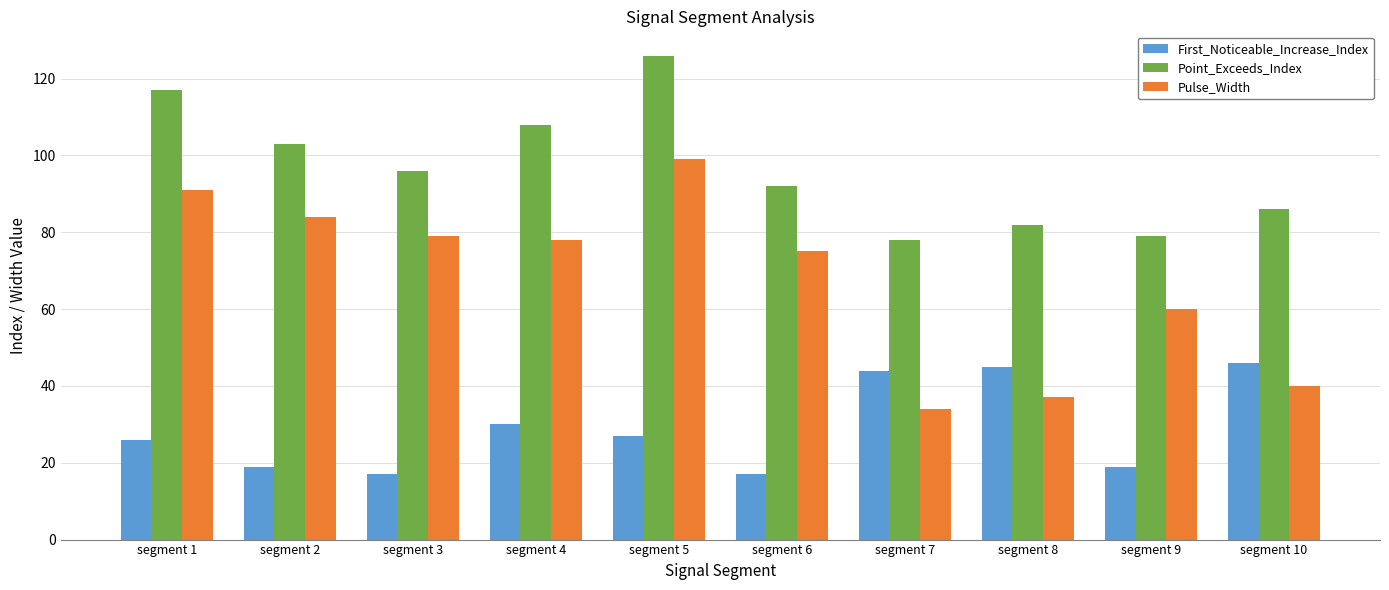

The First_Noticeable_Increase_Index series shows 44 at segment 7. True or false?

True